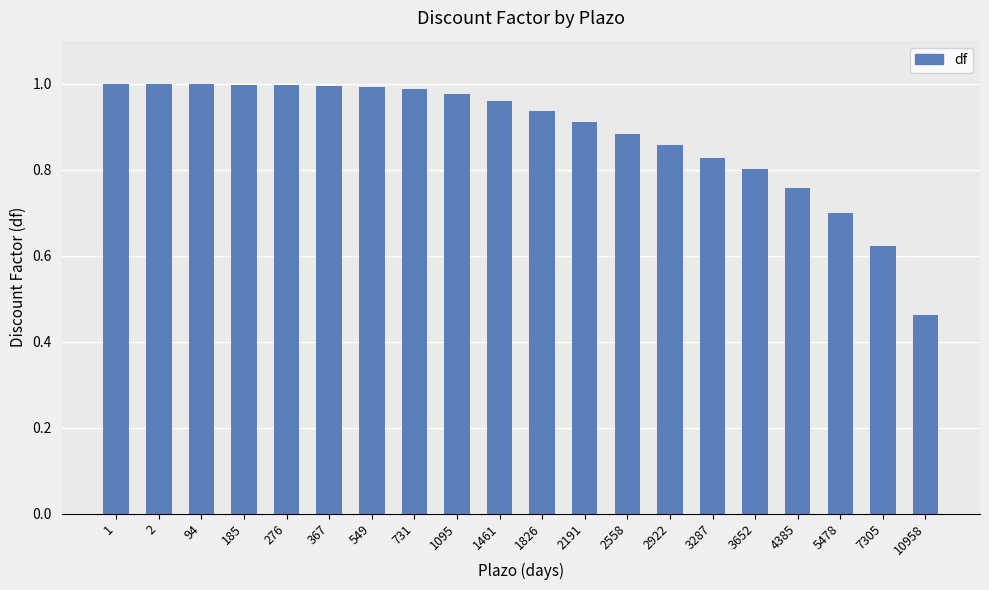

Which has a higher value, 549 or 4385?

549